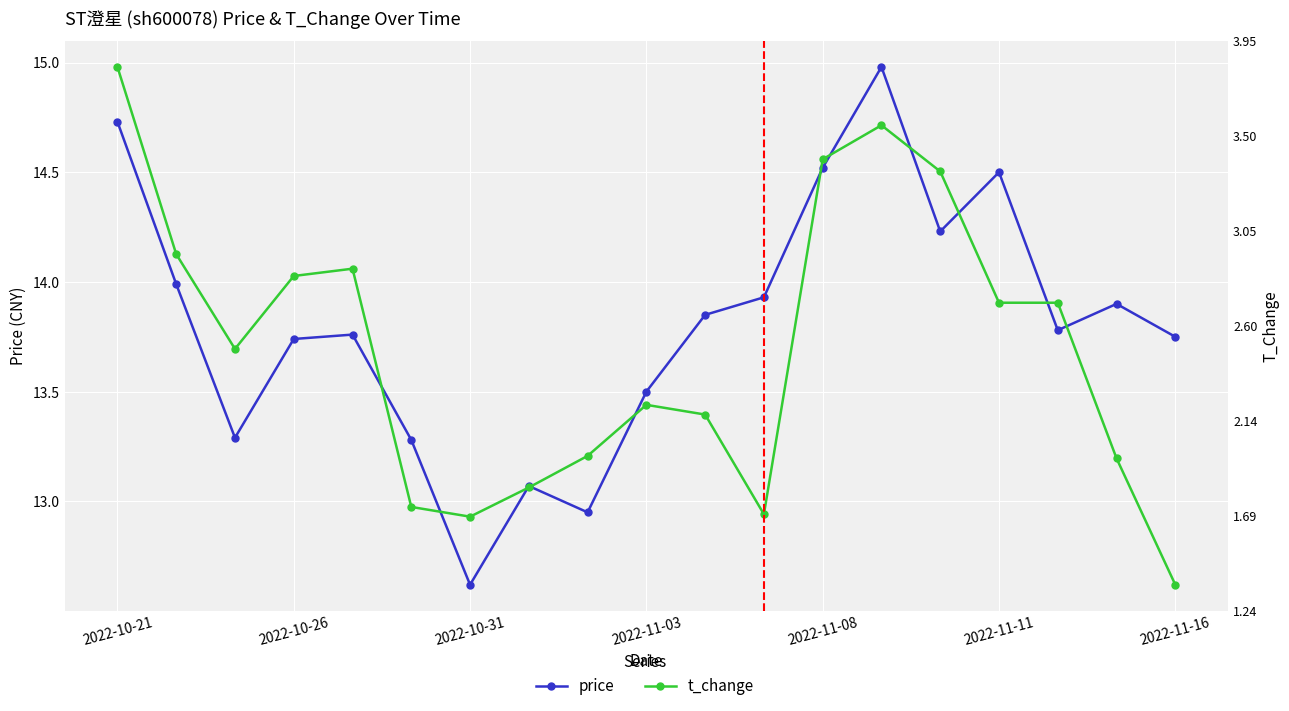

Which series ends up on top after the final intersection of t_change and price?

price